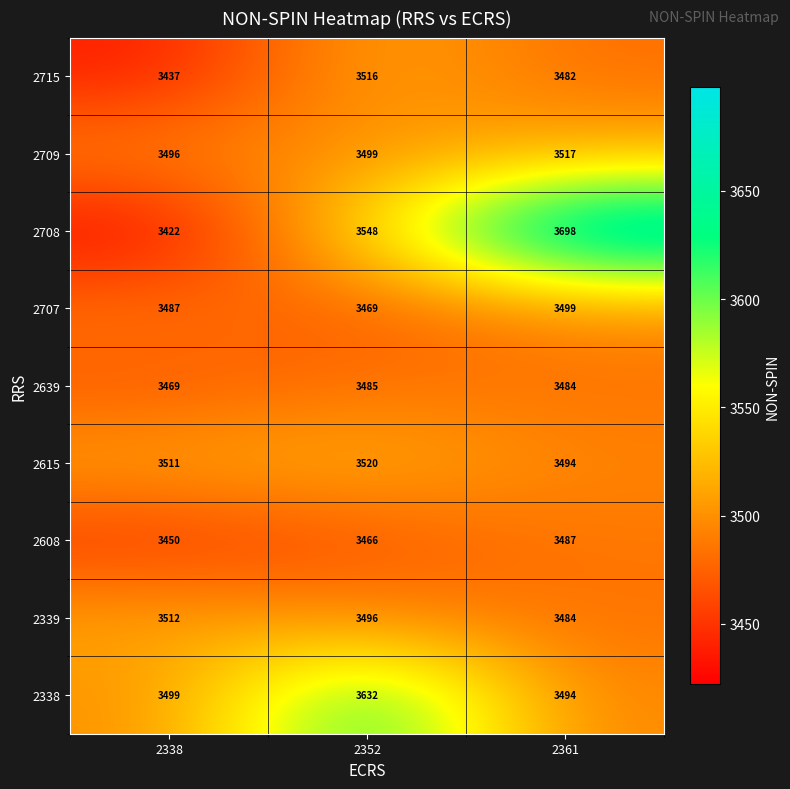

How many 2615 values are between 3494 and 3520?

3